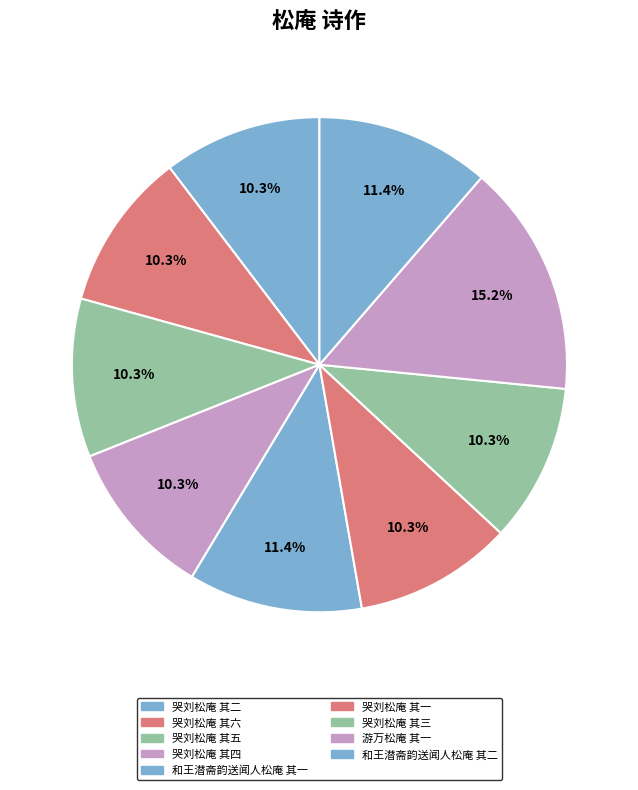

What percentage is the 游万松庵 其一 slice, to the nearest percent?

15%